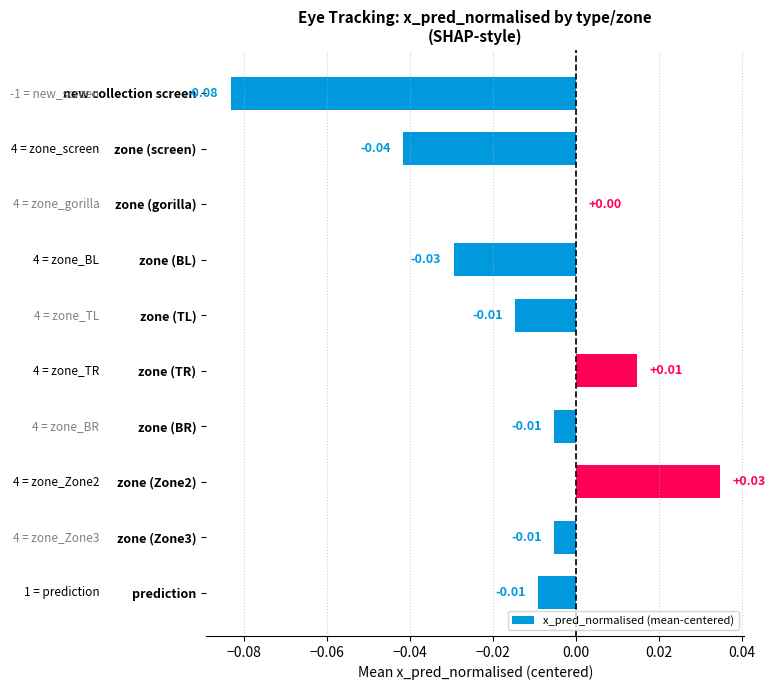

How many categories are shown in the chart?

10